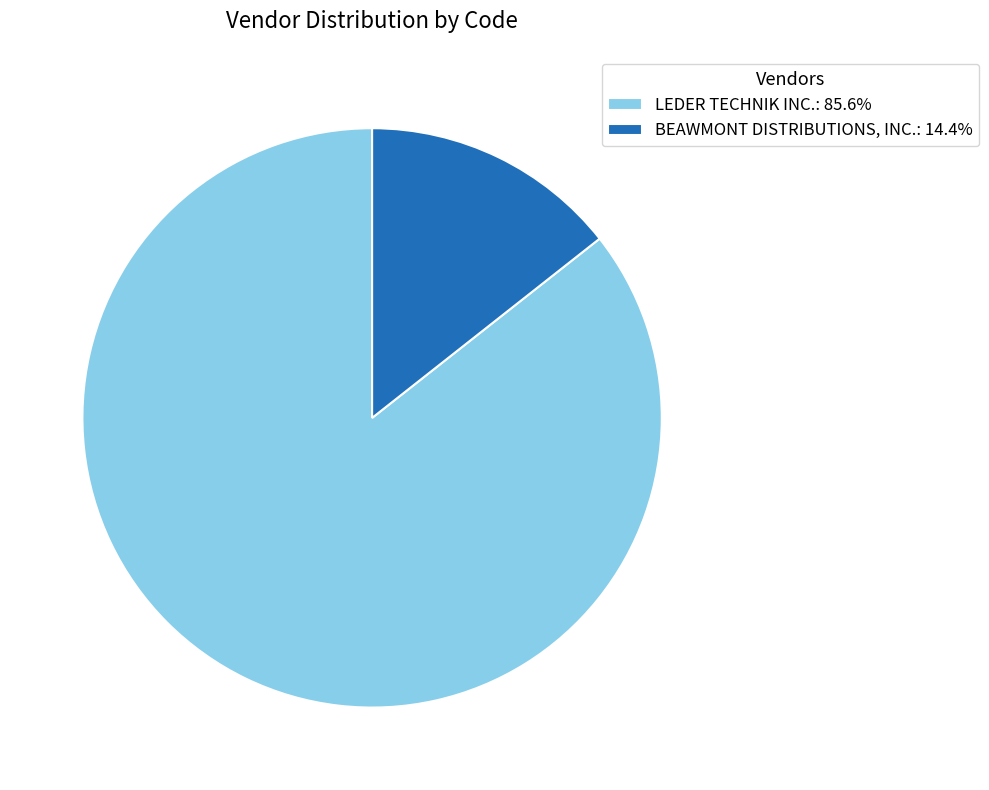

Count the number of slices in the pie.

2